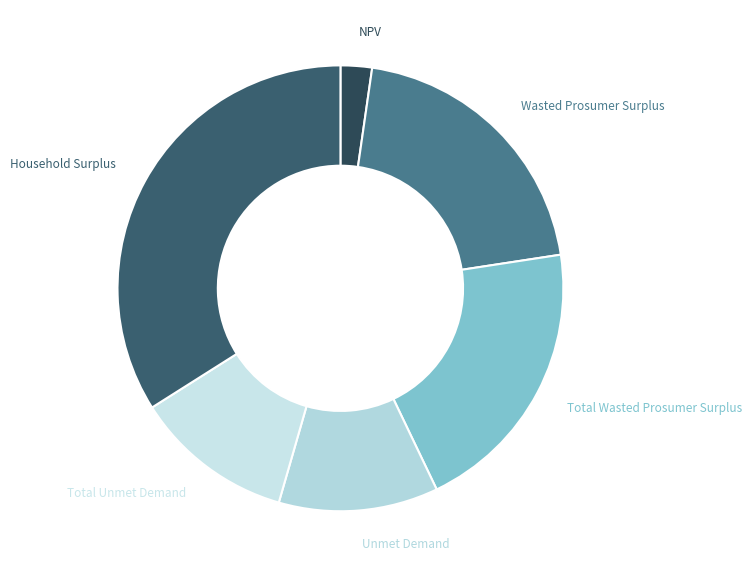

Which category has the biggest portion of the pie?

Household Surplus